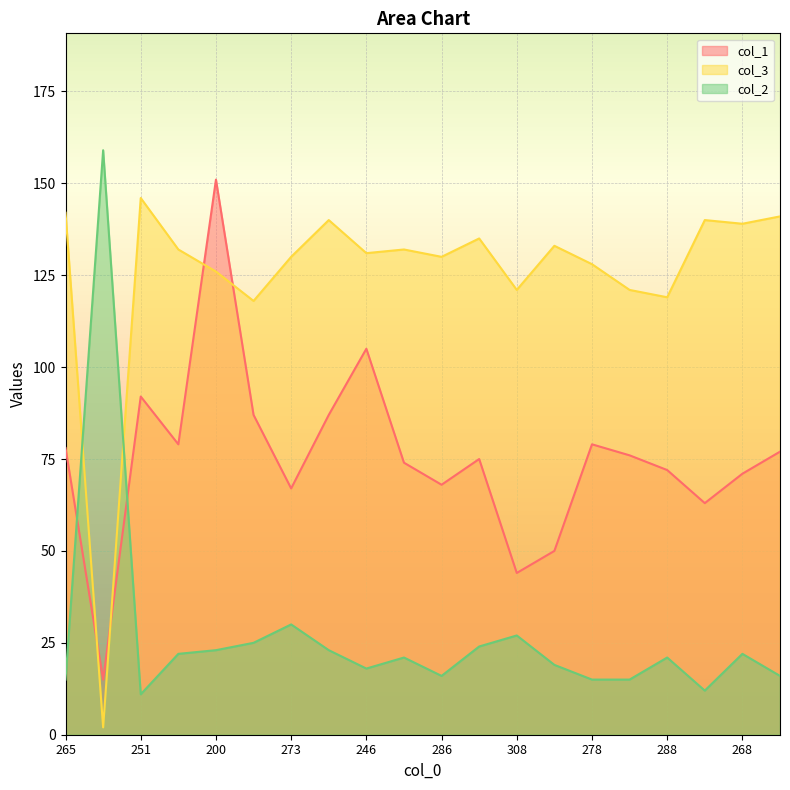

True or false: col_2 and col_3 intersect in this chart.

True